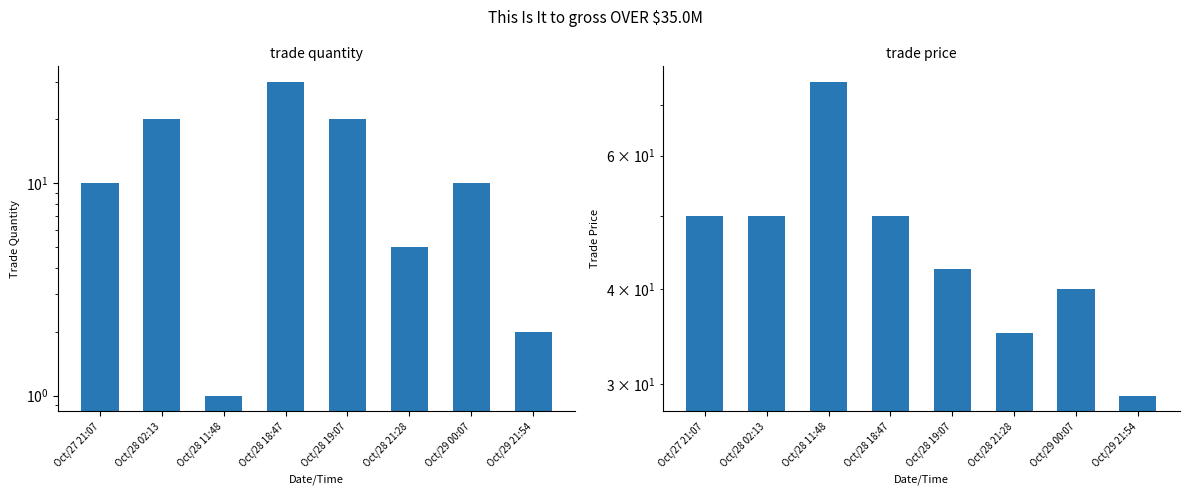

How many values in the trade price series are below 50?

4